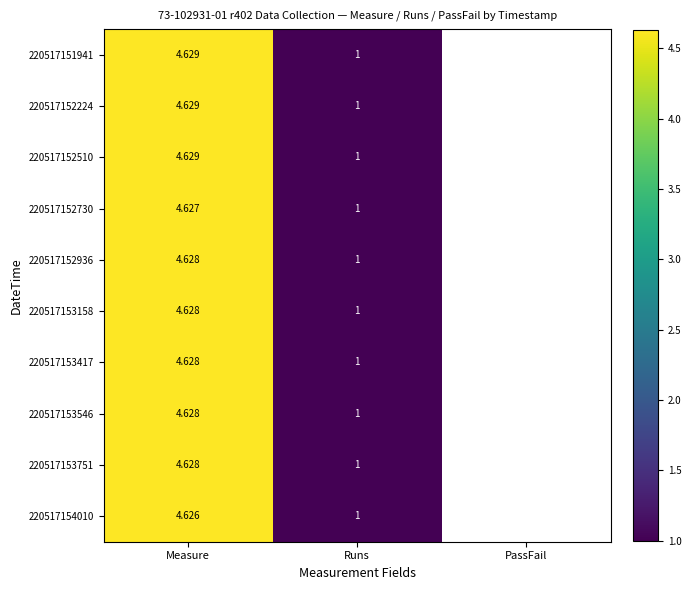

Is the value of 220517152936 at Runs greater than the value of 220517154010 at Measure?

No